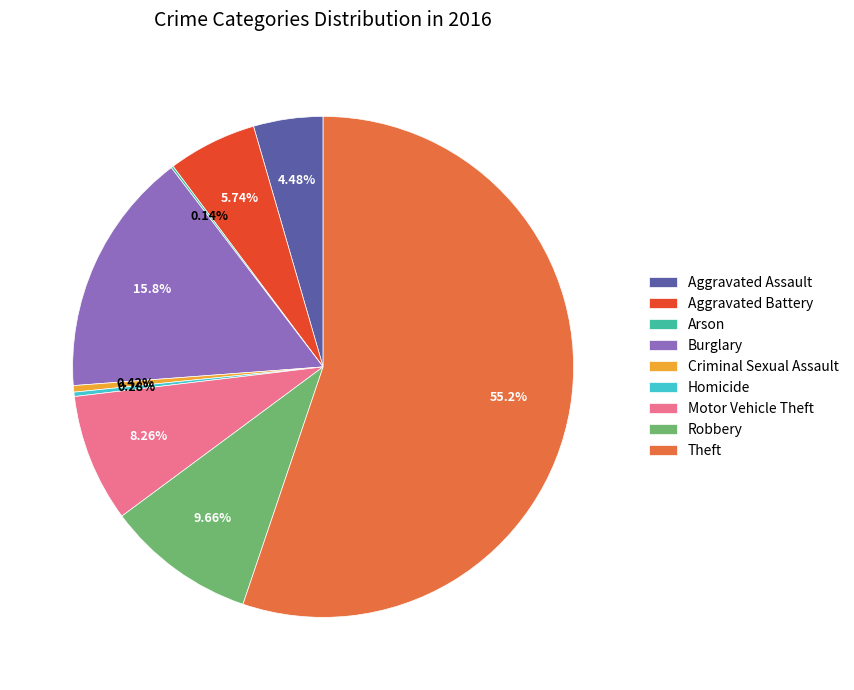

Which slice is the largest?

Theft